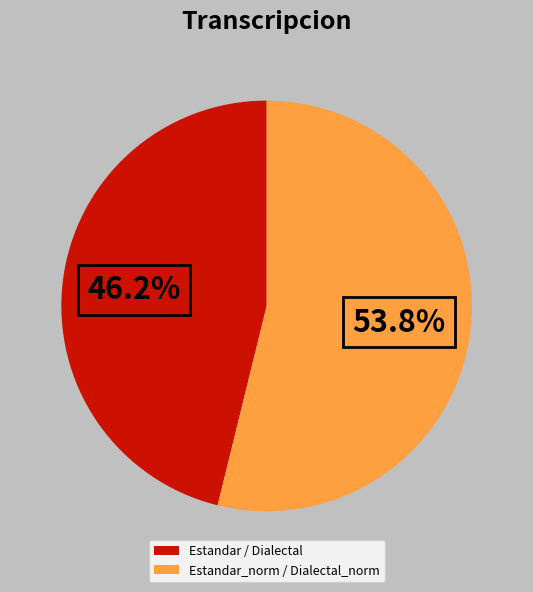

Between Estandar_norm / Dialectal_norm and Estandar / Dialectal, which is larger?

Estandar_norm / Dialectal_norm